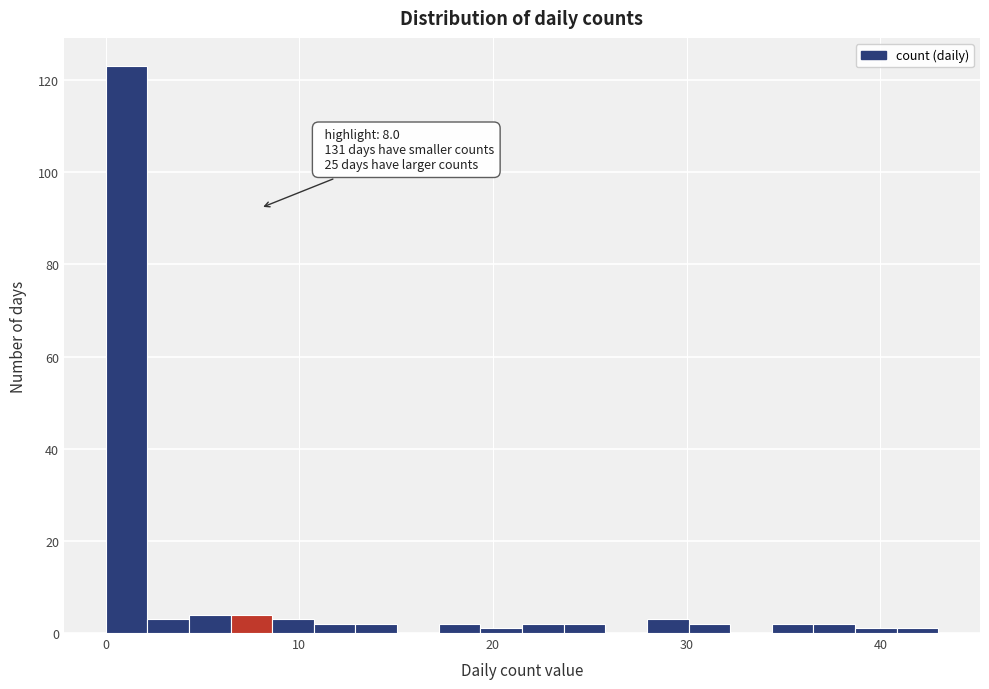

Around what value on the x-axis is the tallest bar? Give the approximate position of its centre, as read against the axis.

1